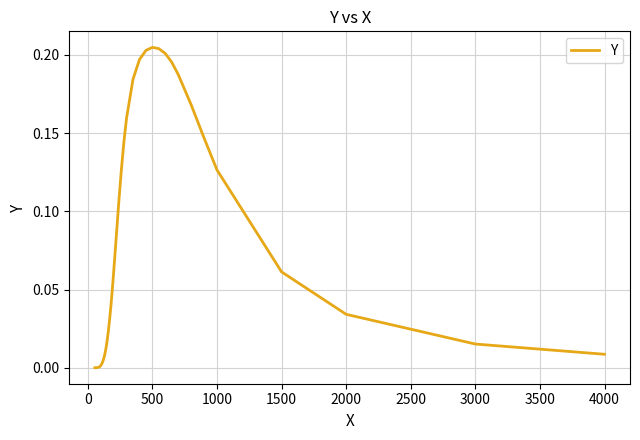

Does the chart display data point markers on the line(s)?

No